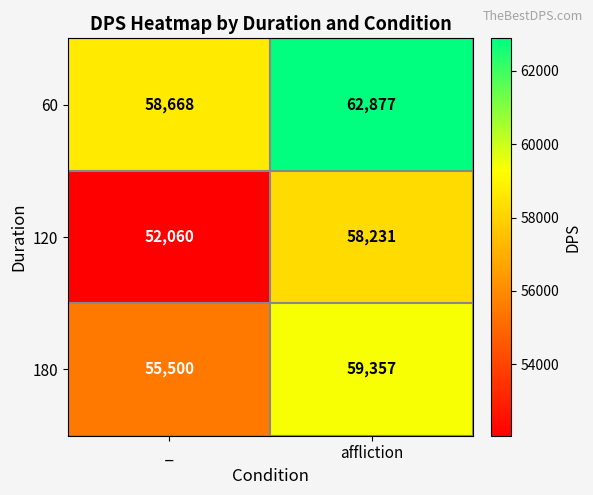

Count the number of data series in this chart.

3